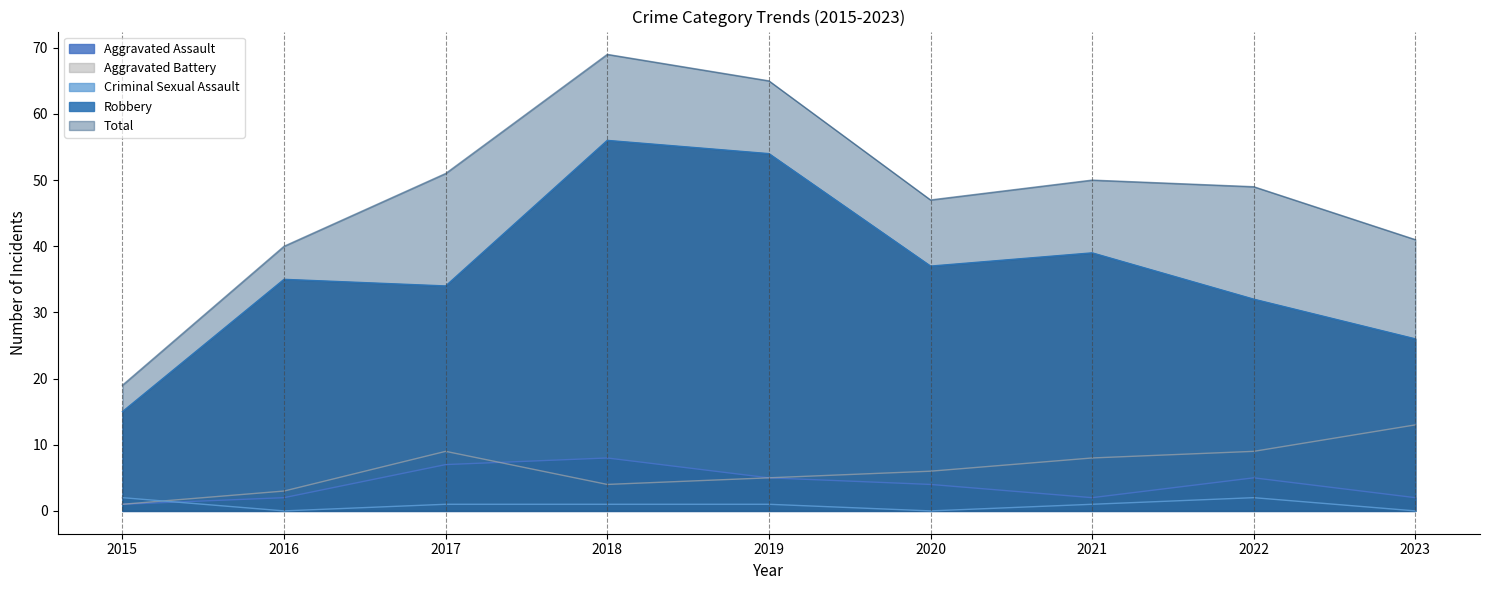

Is it true that Criminal Sexual Assault equals 0 at 2016?

True